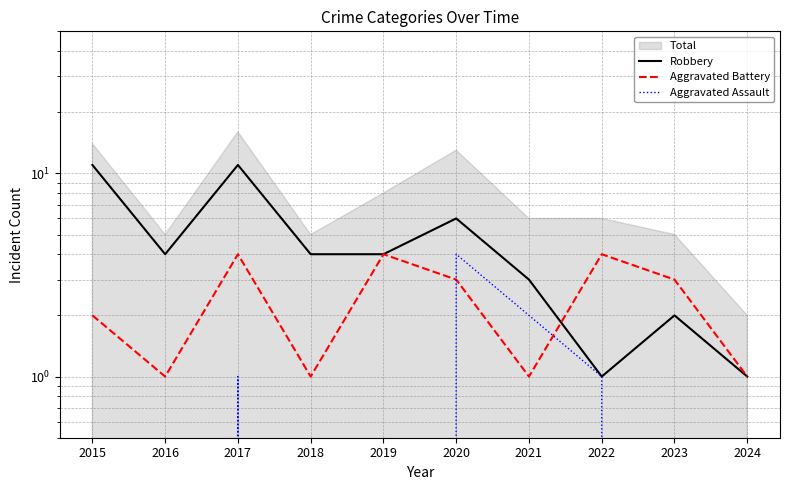

Is the value of Aggravated Battery at 2022 greater than the value of Robbery at 2022?

Yes